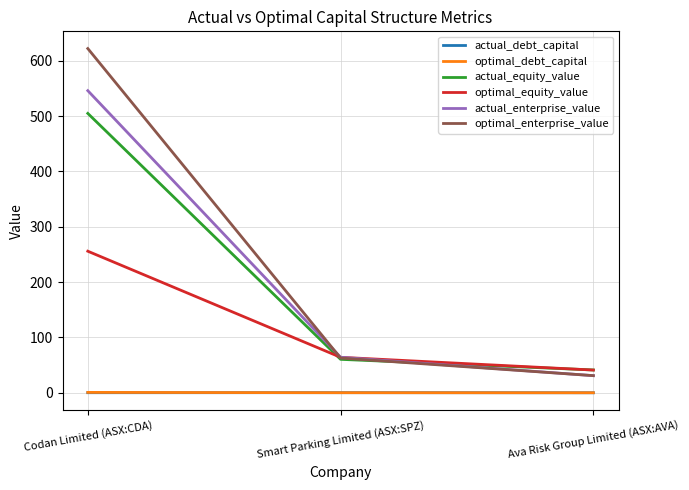

Is this an area chart (filled region under the line)?

No